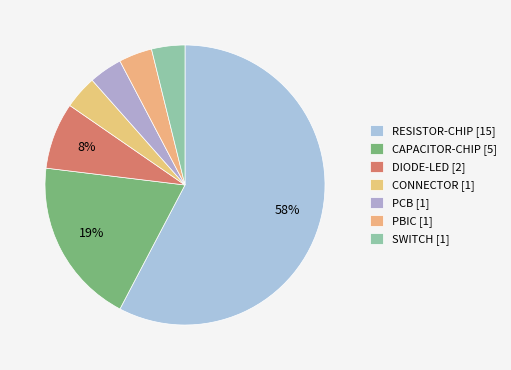

What percentage do SWITCH and PBIC together represent?

7.7%